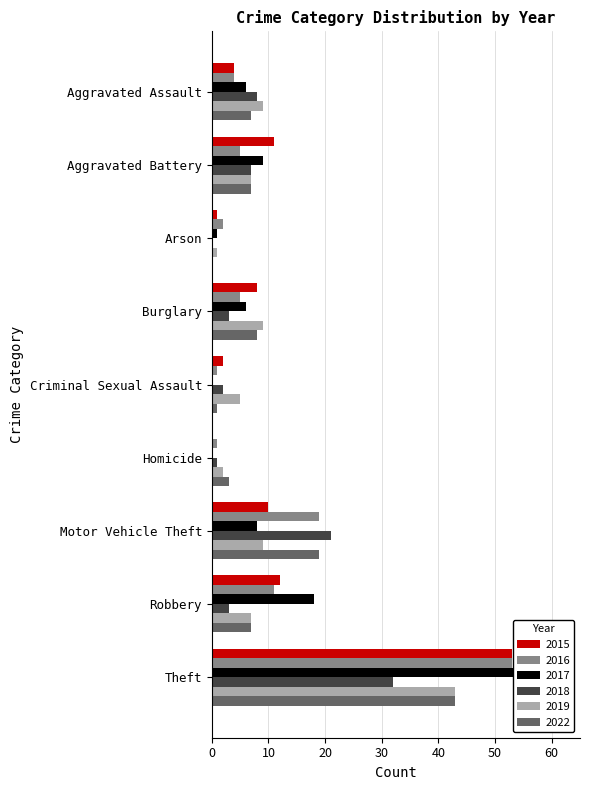

Where is 2019 nearest to the value 22?

Aggravated Assault